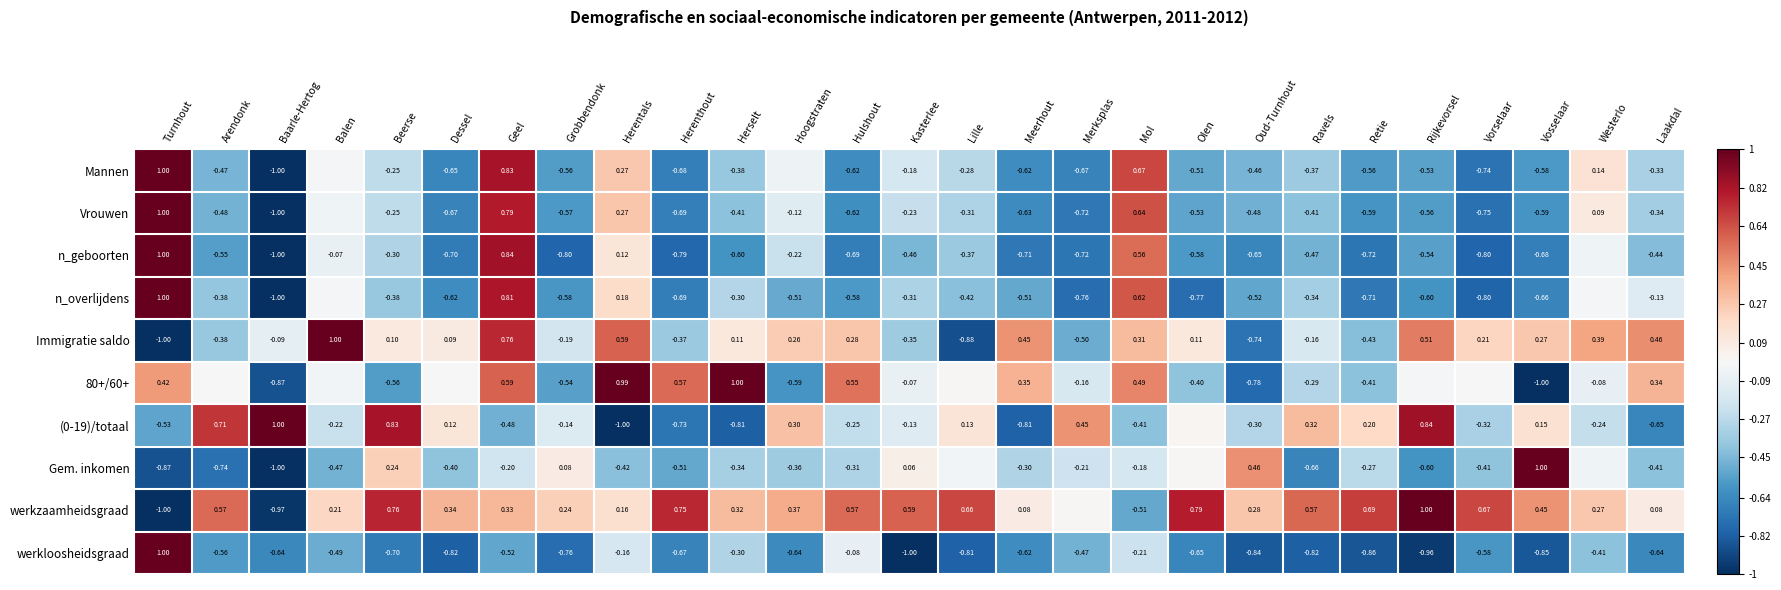

How many negative values does the werkloosheidsgraad series have?

26